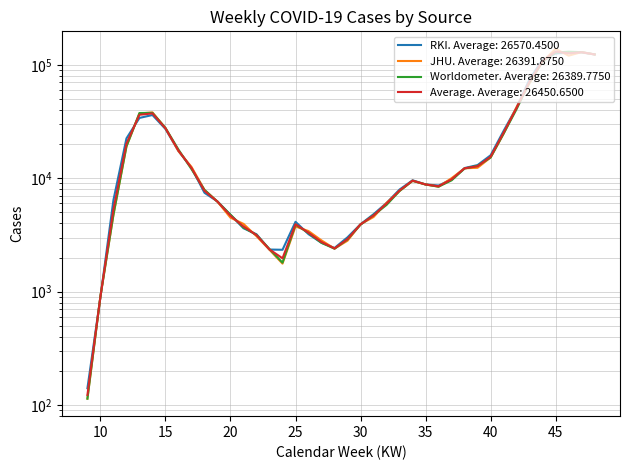

Read the JHU value at 18, to the nearest 10.

7890